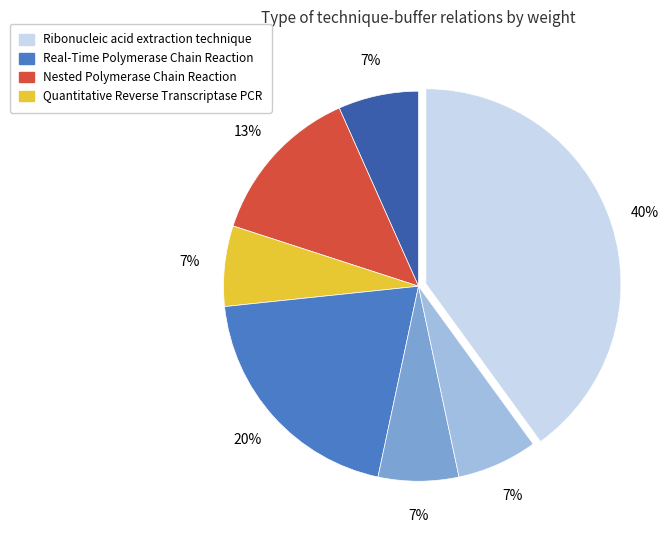

Is there a majority slice in this chart?

No